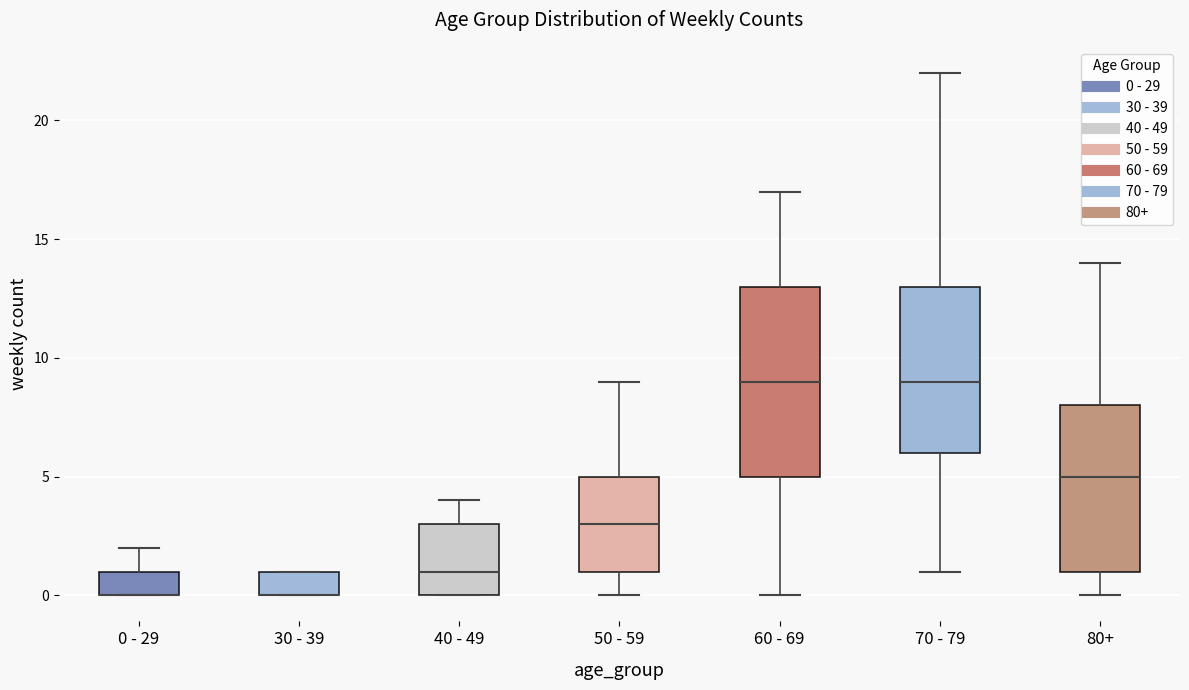

Which box is the tallest, from its lower edge to its upper edge?

60 - 69